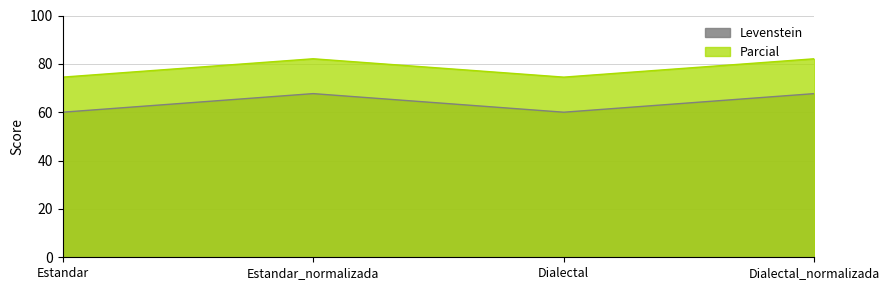

What is the average value of the Levenstein series?

63.8